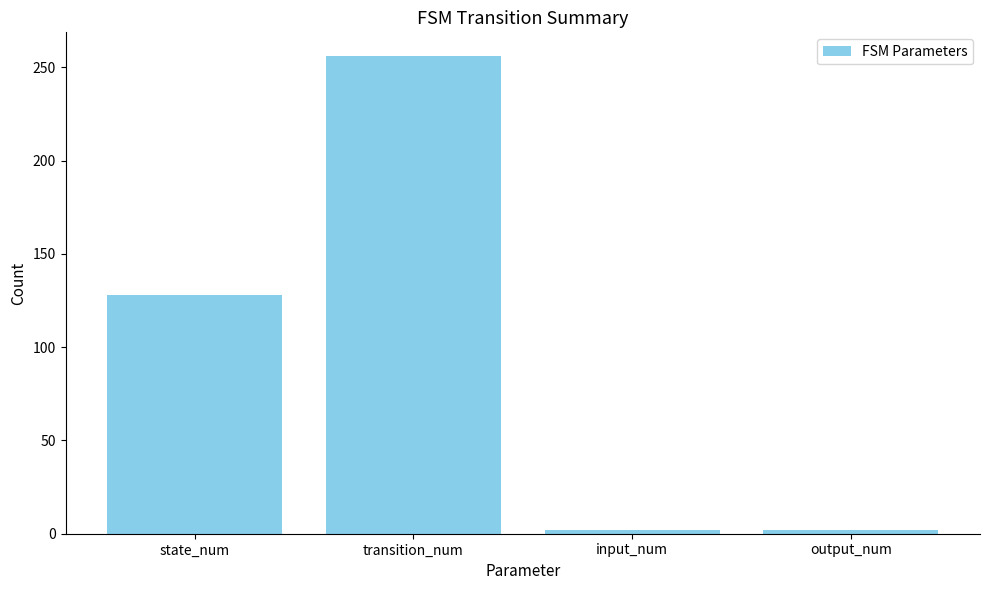

What is the difference between the maximum and minimum values?

254